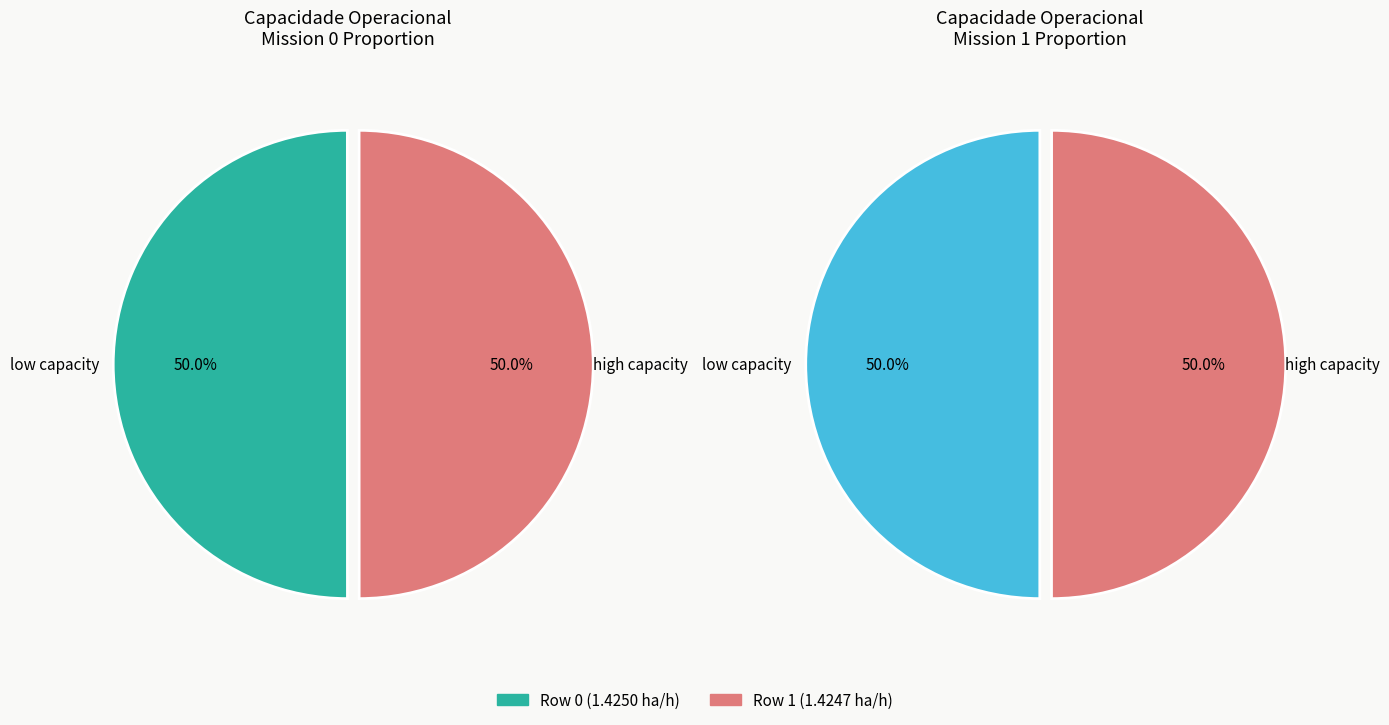

Count the number of slices in the pie.

2